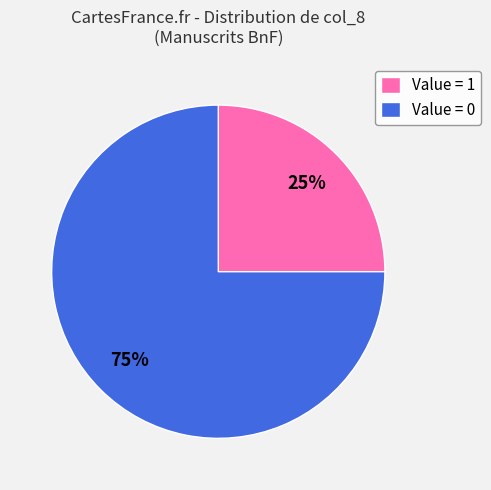

What is the smallest slice in the pie chart?

Value = 1